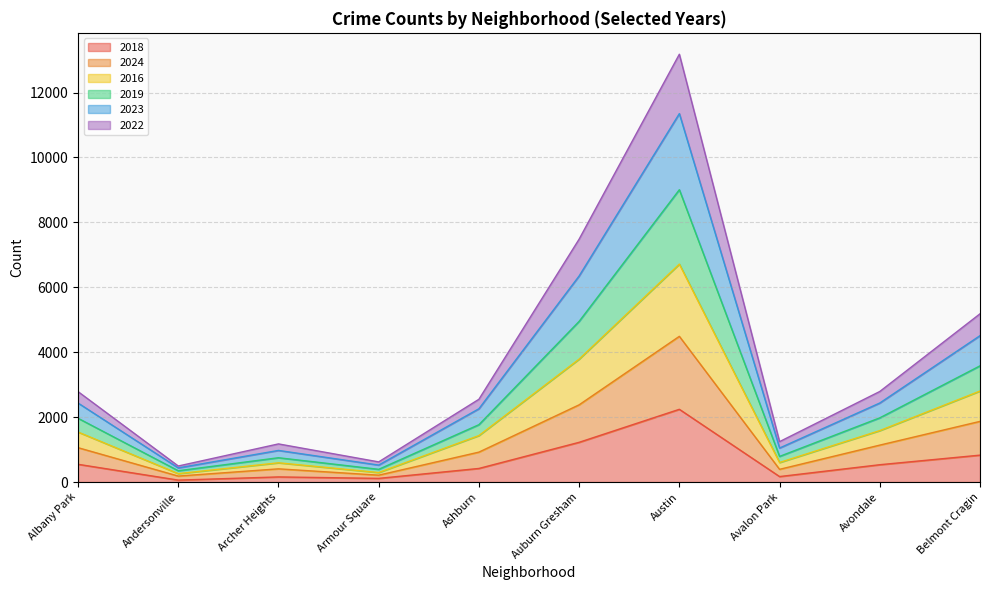

Where is the first local minimum for 2022?

Andersonville